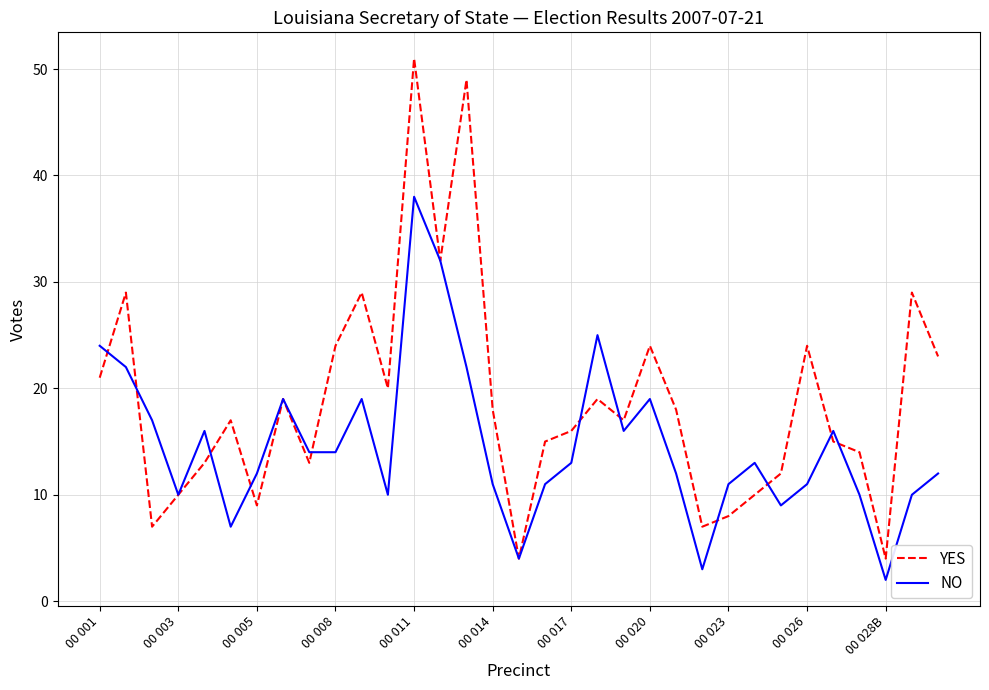

True or false: YES has more than 2 points higher than both neighbors.

True